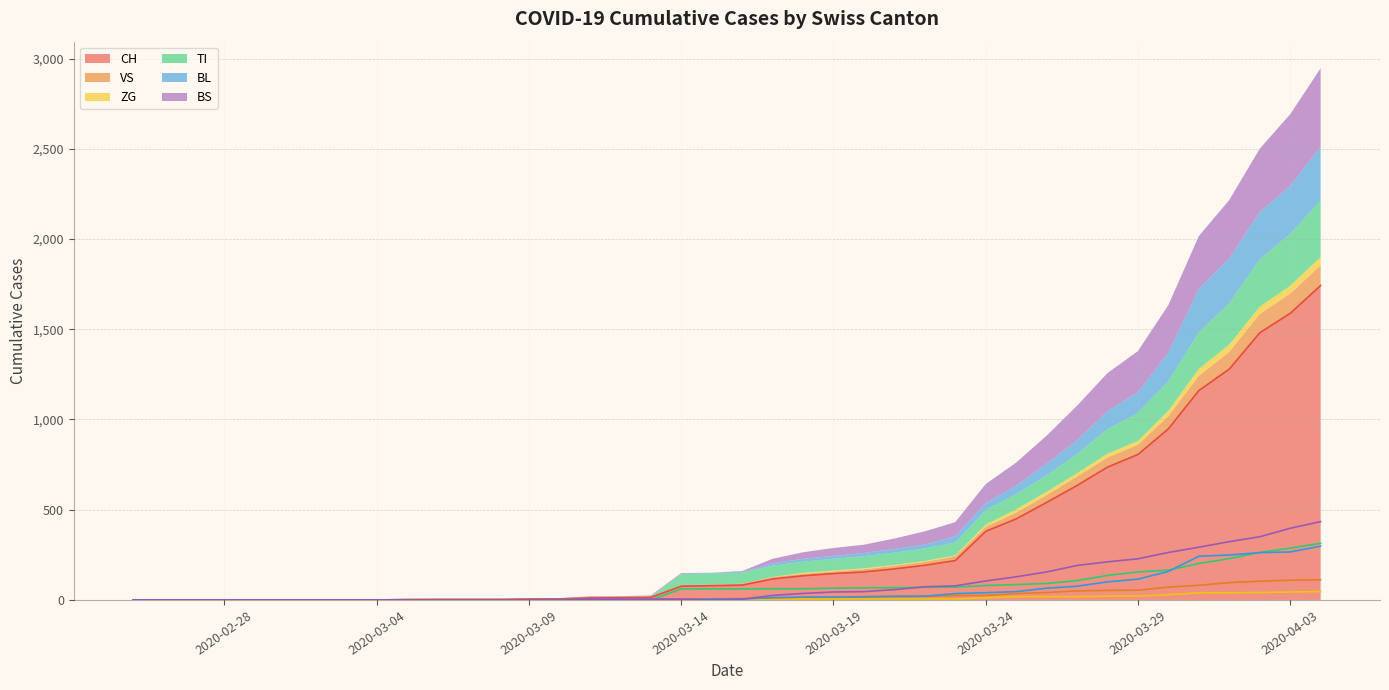

True or false: CH and BL intersect in this chart.

False